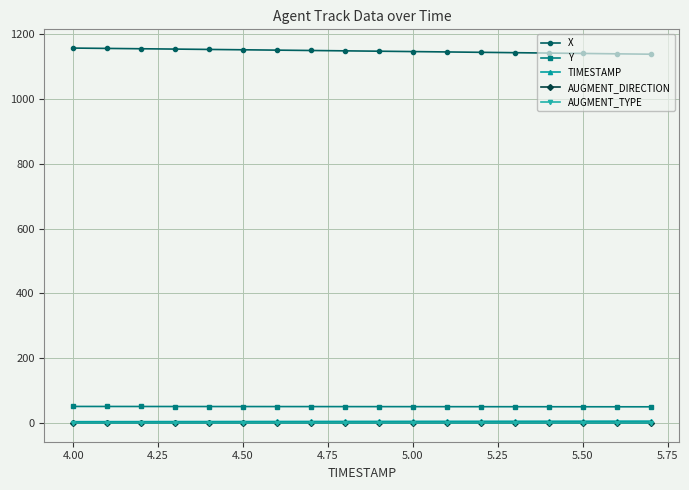

At how many categories does at least one series exceed 917?

18